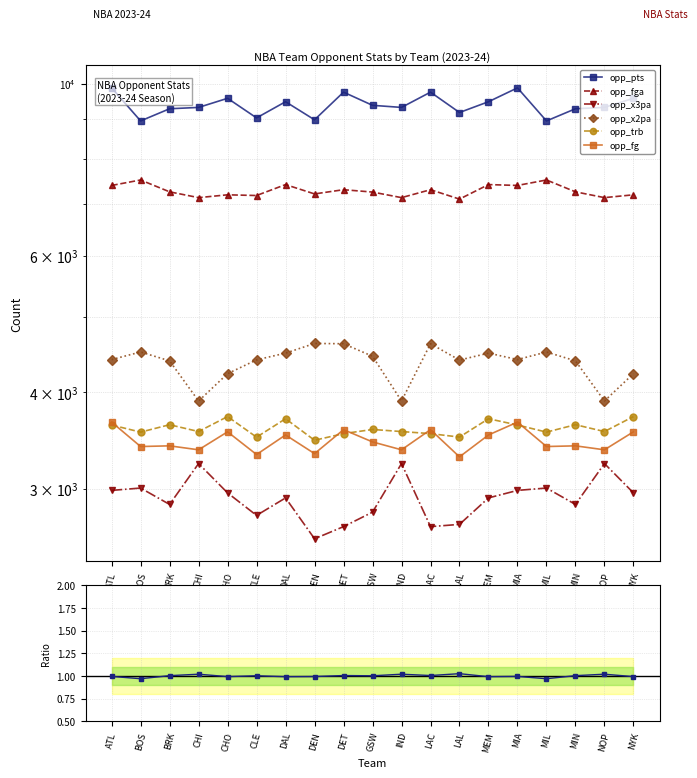

Is this an area chart (filled region under the line)?

No